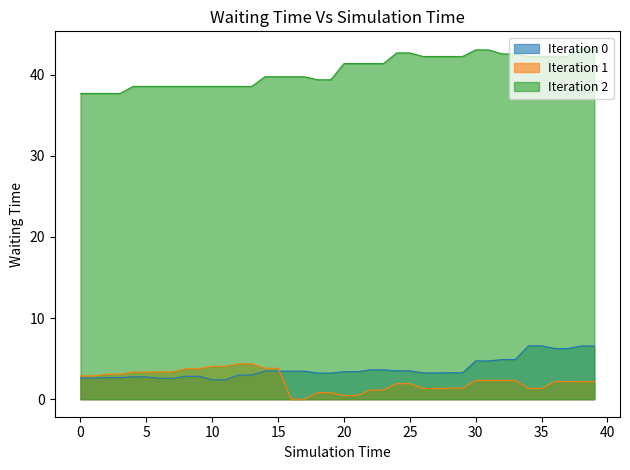

True or false: Iteration 1 has a value of 0.4 at 21.

True